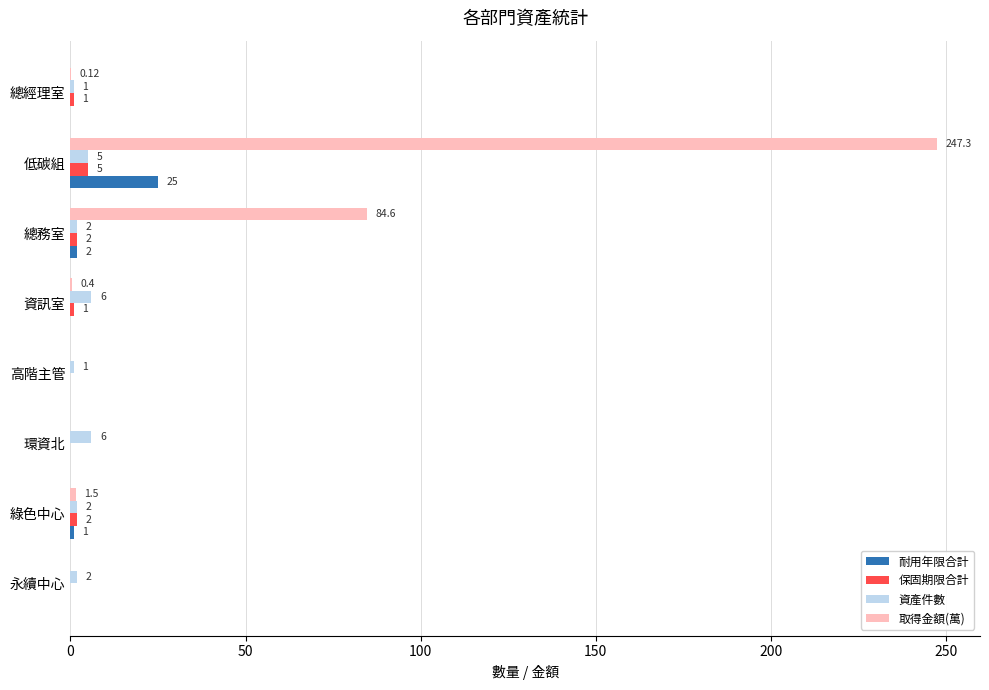

At which category is the sum across all series the highest?

低碳組